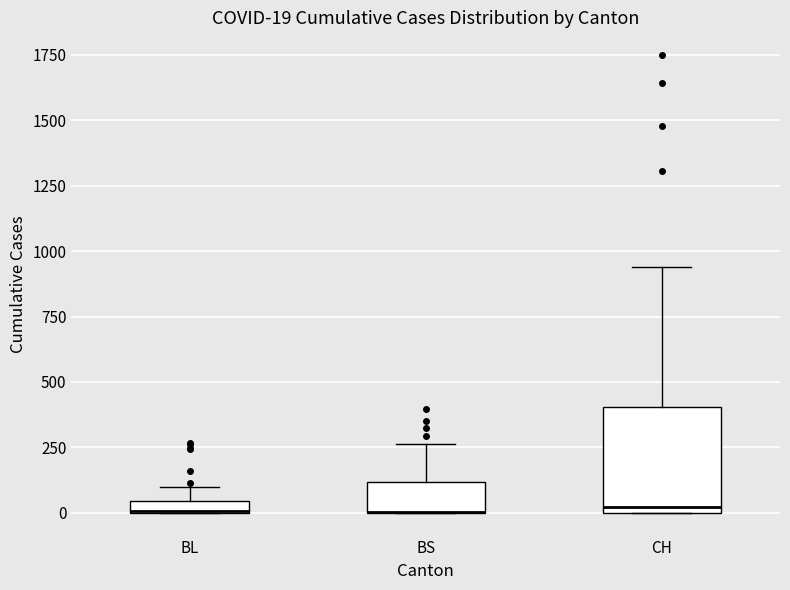

Which box is the tallest, from its lower edge to its upper edge?

CH